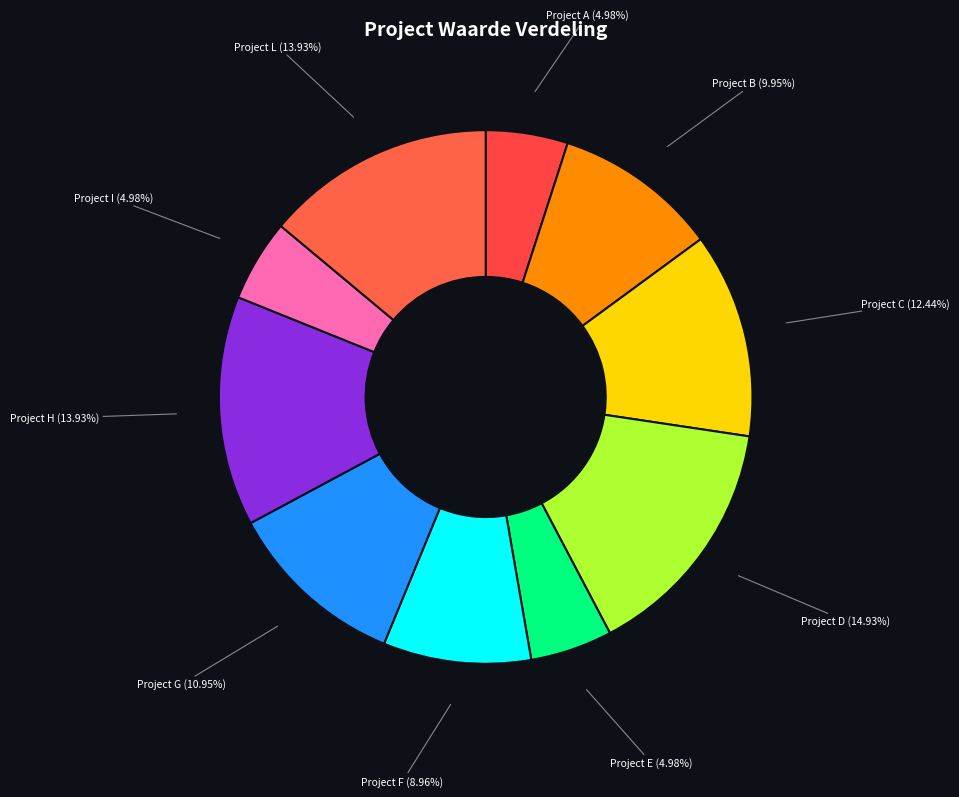

What is the largest slice in the pie chart?

Project D